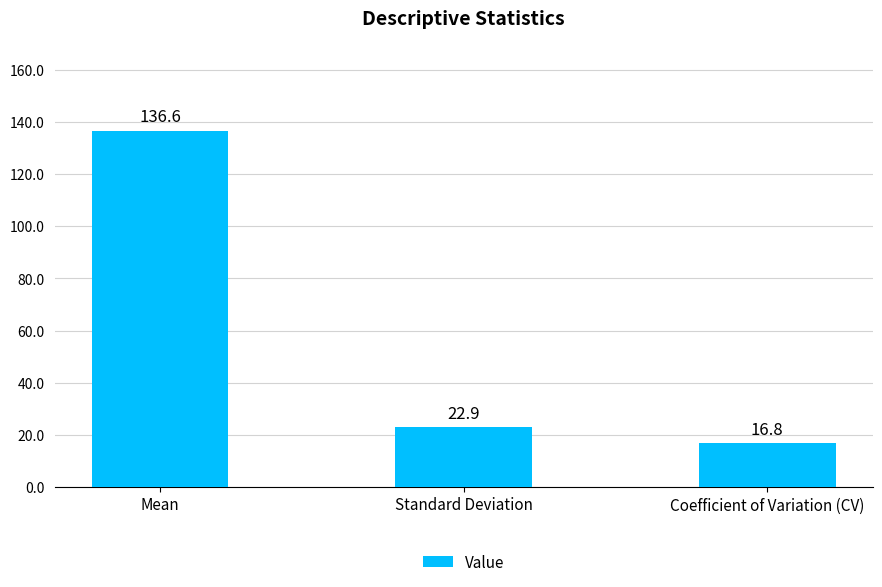

True or false: the data shows 33.8 at Standard Deviation.

False